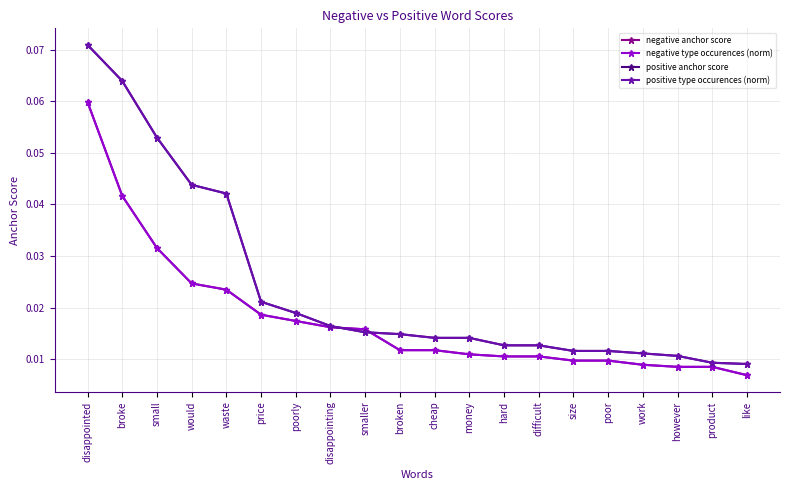

Which category has the lowest value in the positive type occurences (norm) series?

like